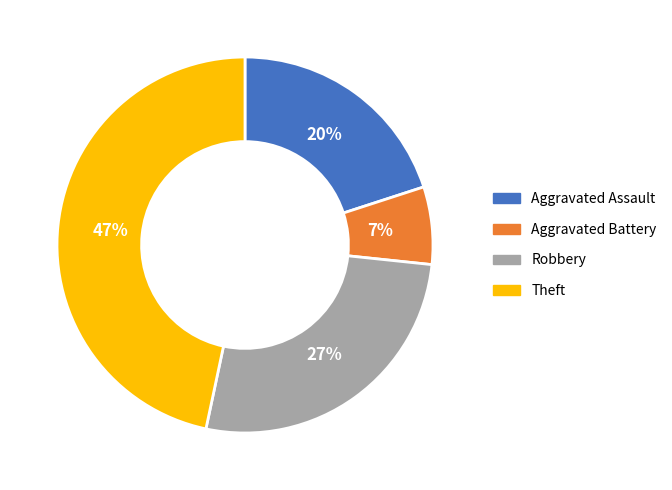

To the nearest percent, what is the combined percentage of Aggravated Battery and Aggravated Assault?

27%